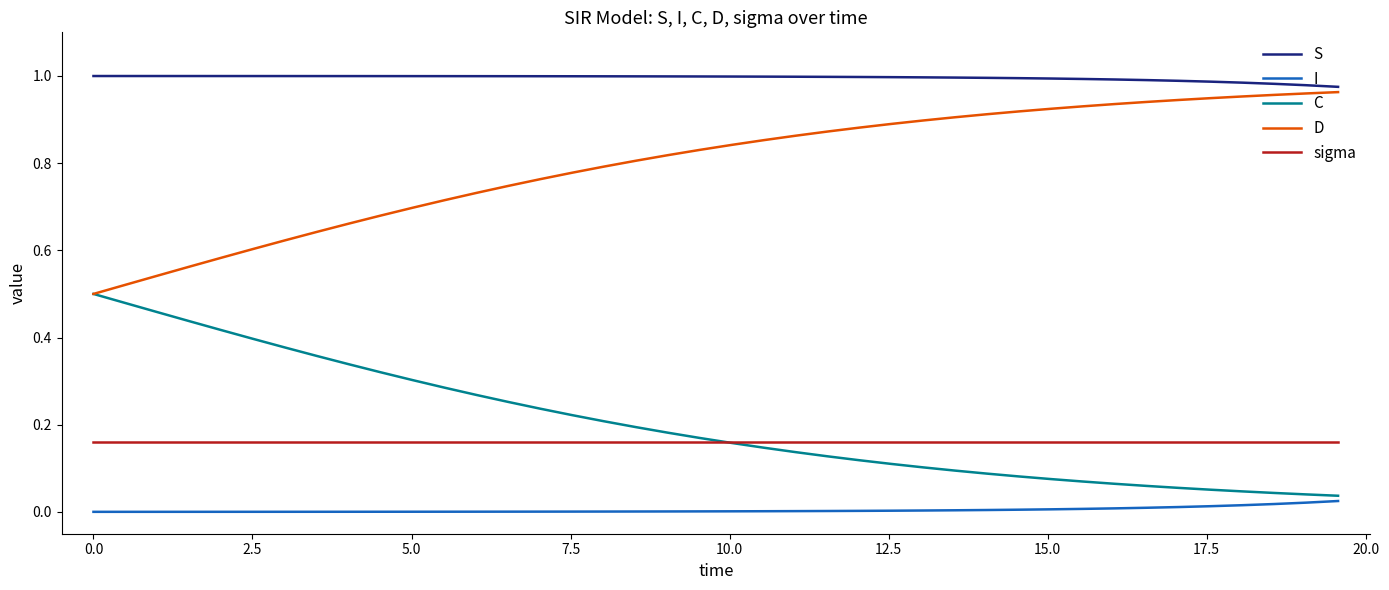

True or false: C and S intersect in this chart.

False